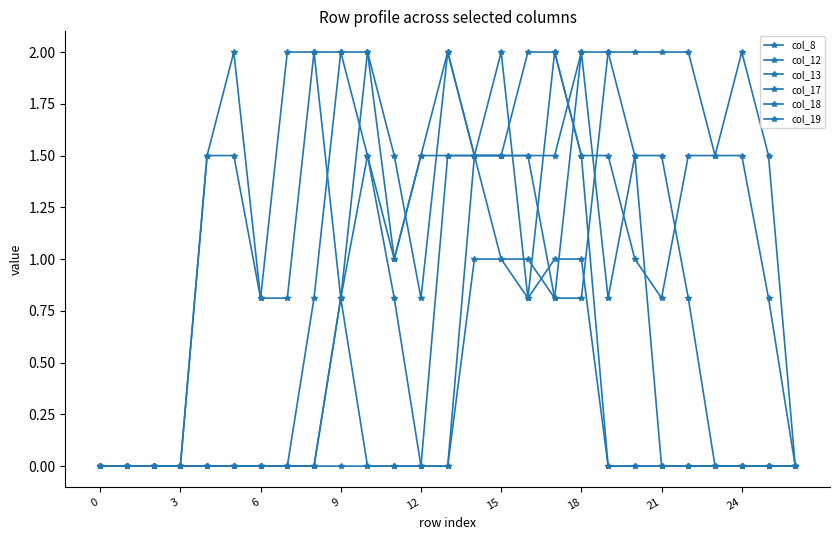

True or false: col_19 and col_12 cross at least once.

True